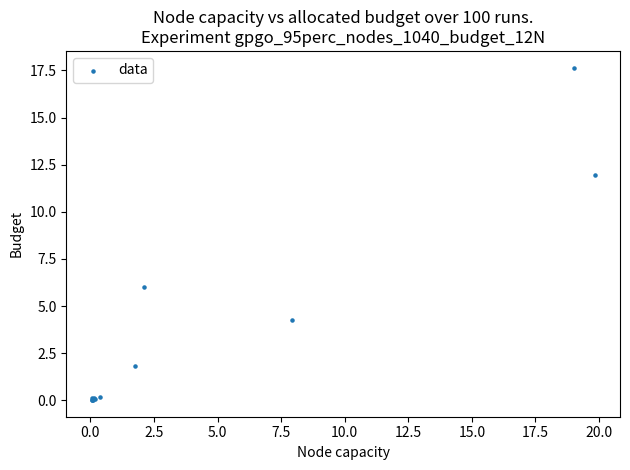

What Y value in the scatter plot is closest to 8?

6.0